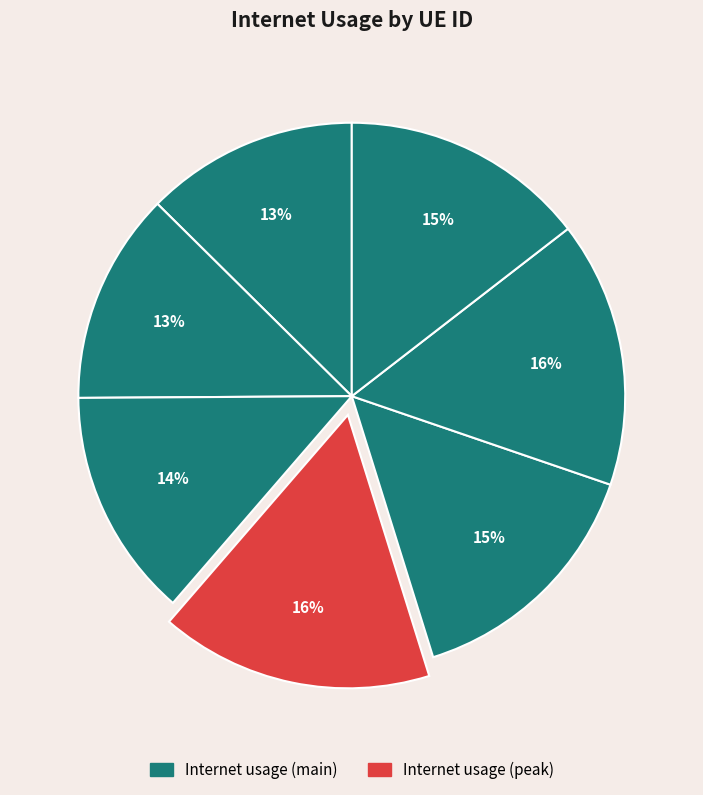

Is there a majority slice in this chart?

No